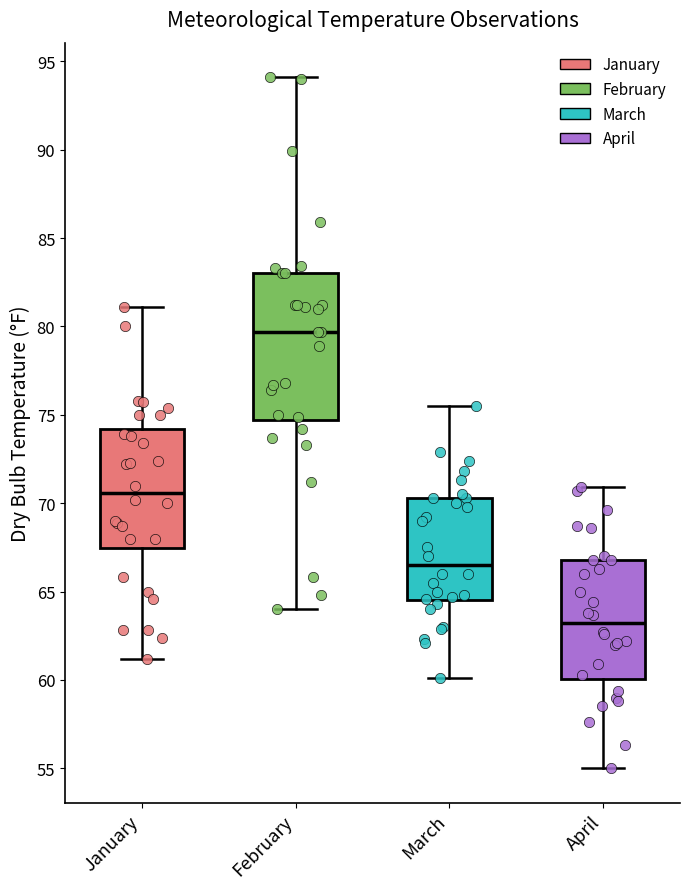

Where does the upper whisker of the box for February end on the y-axis? The values are not printed on the chart, so give them approximately, as read against the axis.

94.0